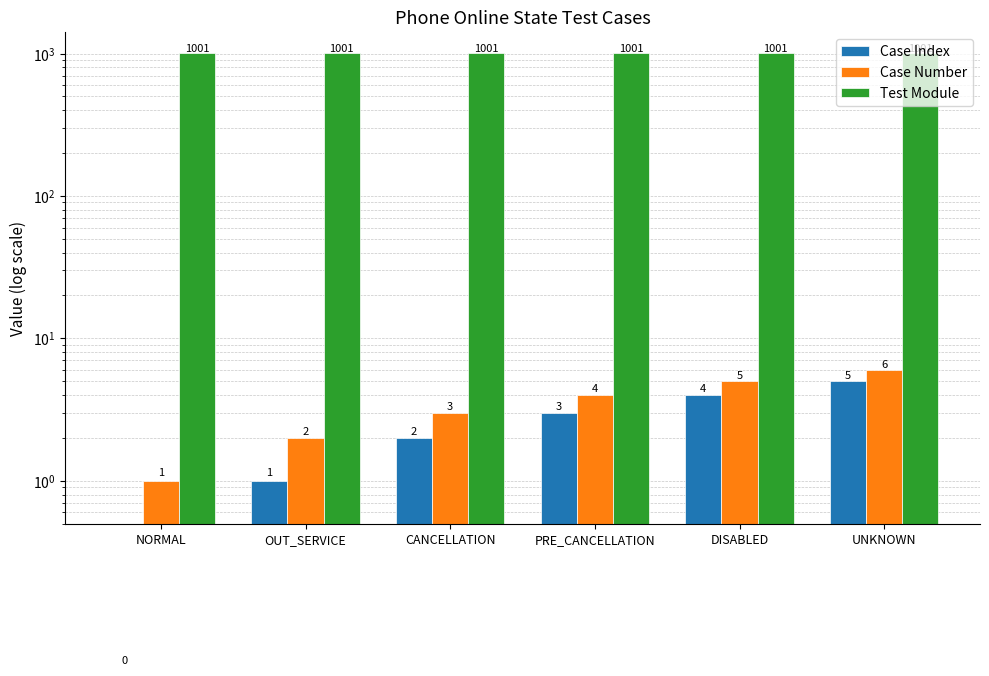

At how many categories does at least one series exceed 482?

6